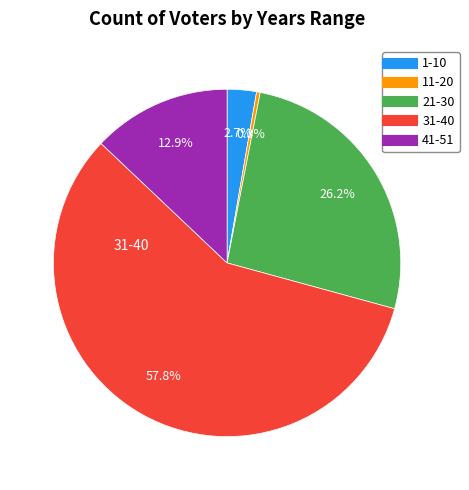

To the nearest percent, what percentage of the pie is 1-10?

3%